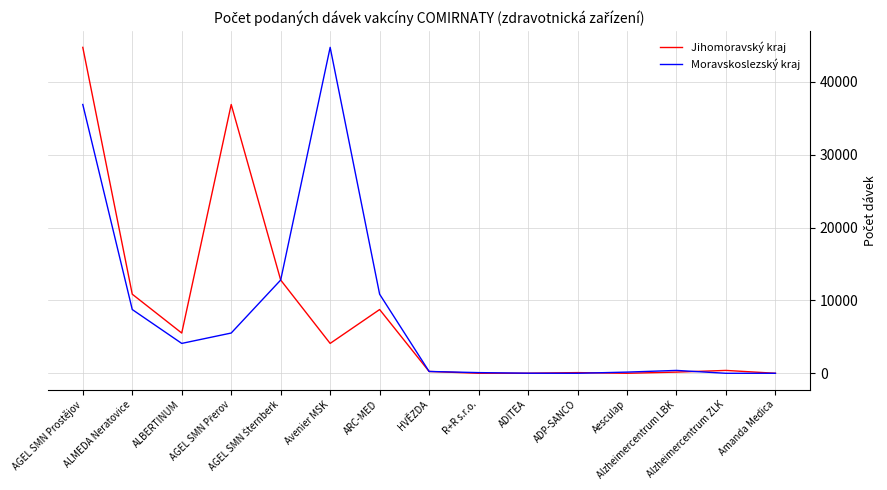

What is the greatest value displayed?

44729